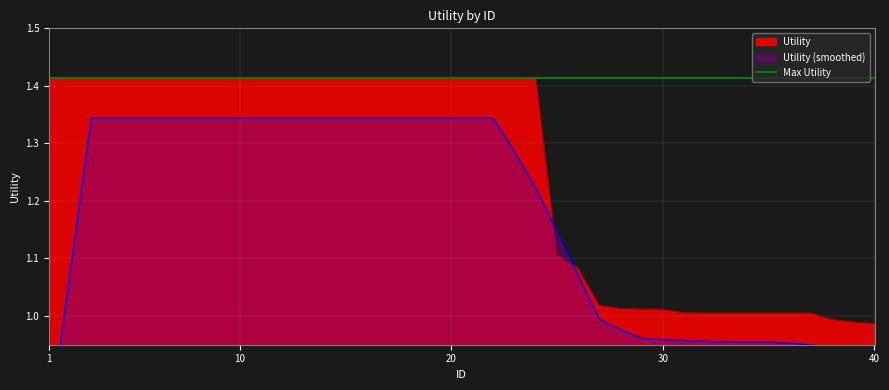

At which category does the chart reach its minimum across all series?

40